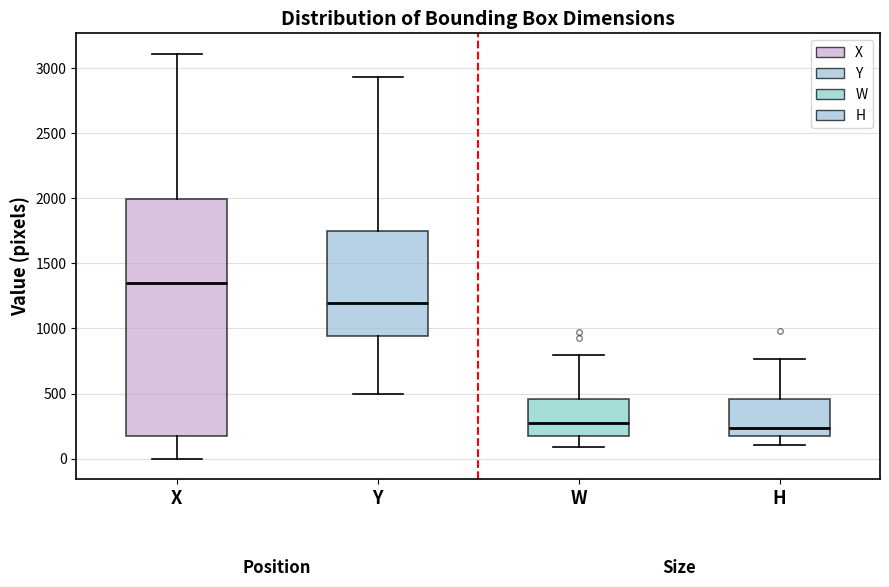

Comparing the boxes themselves (not the whiskers), which one is the tallest?

X